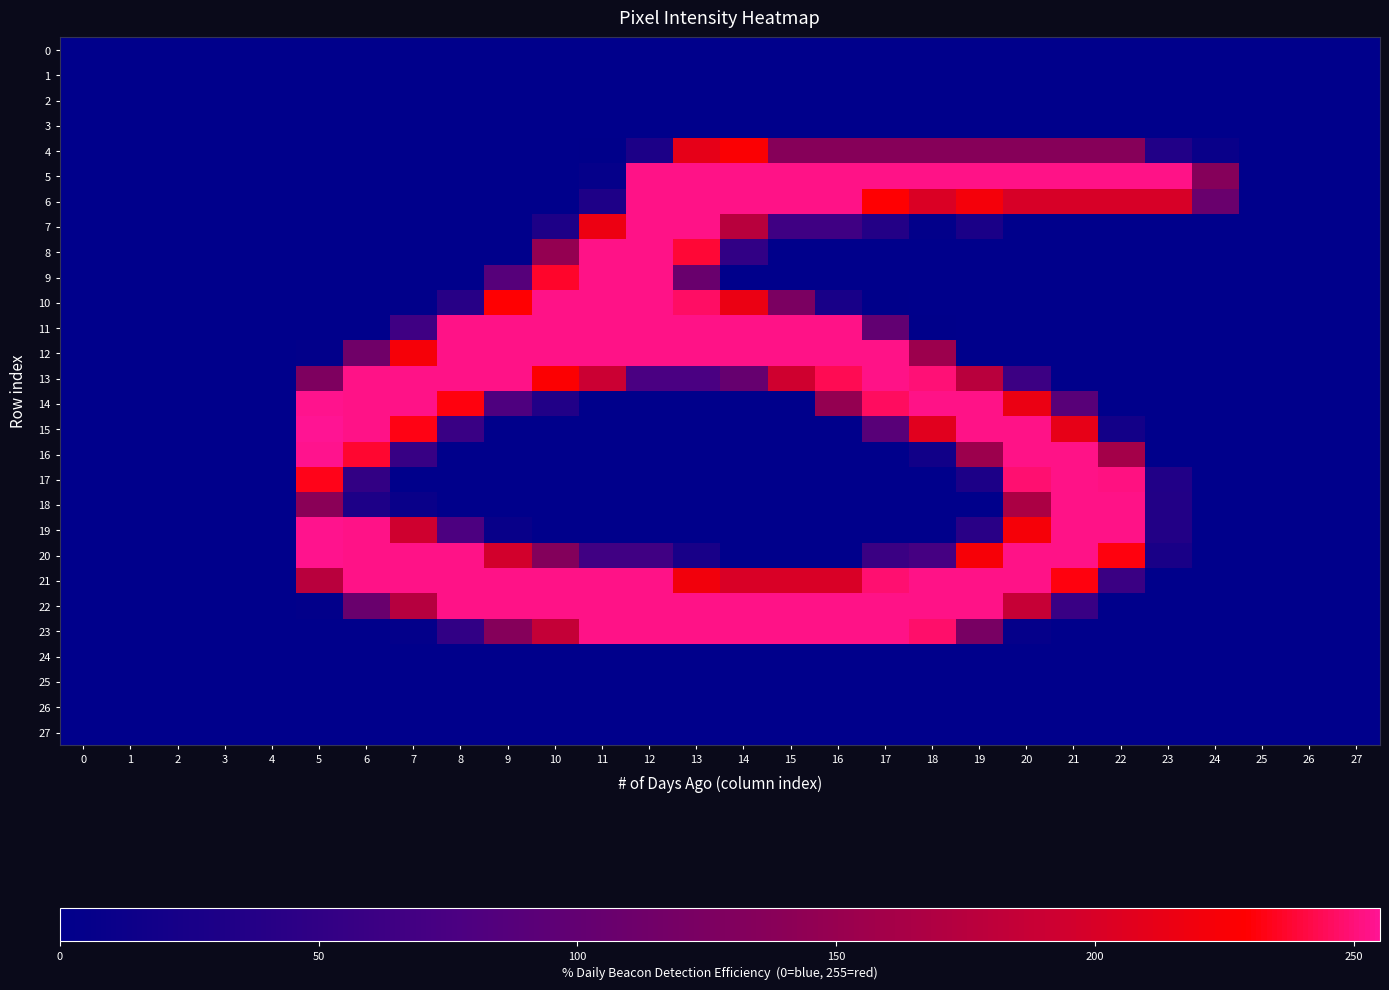

Which series has the largest range (max minus min)?

15